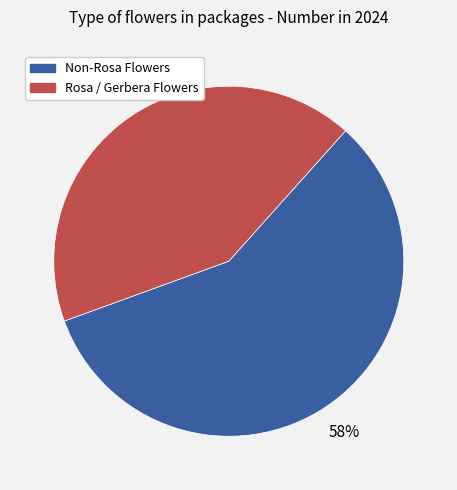

Is there a majority slice in this chart?

Yes